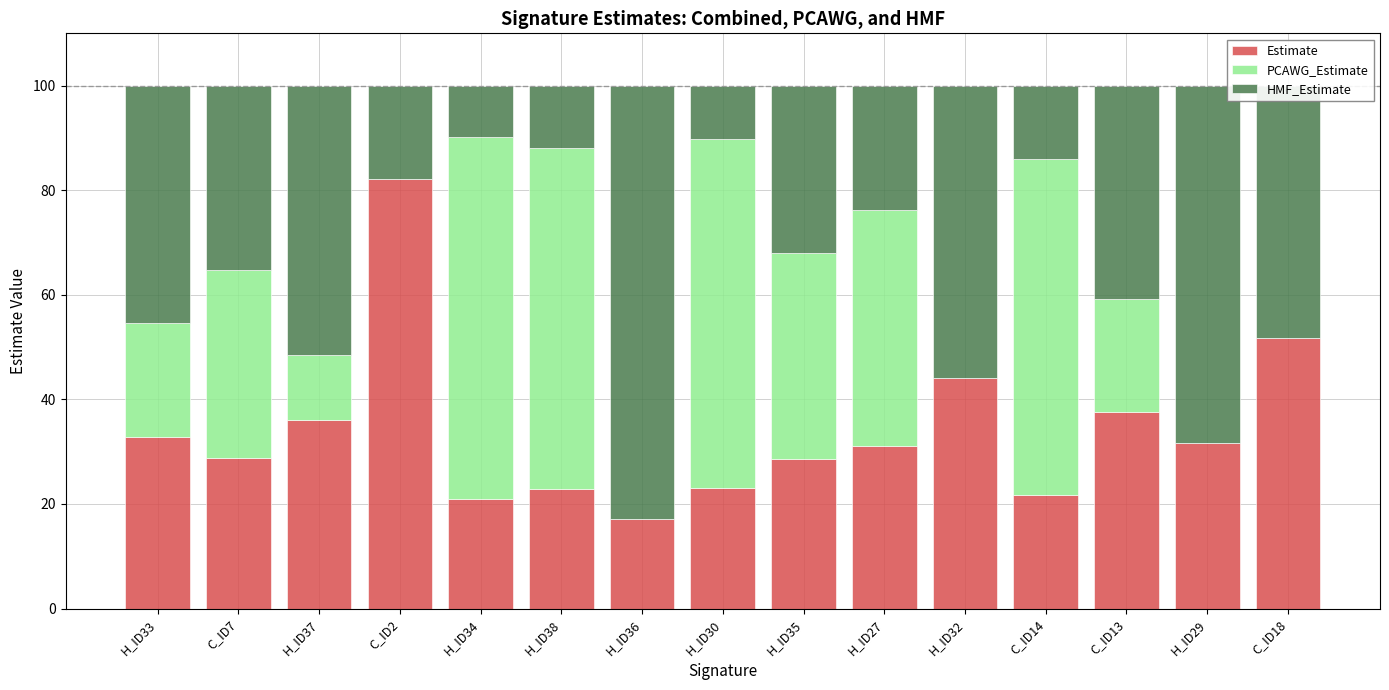

What is the total value across all series at H_ID33?

100.0